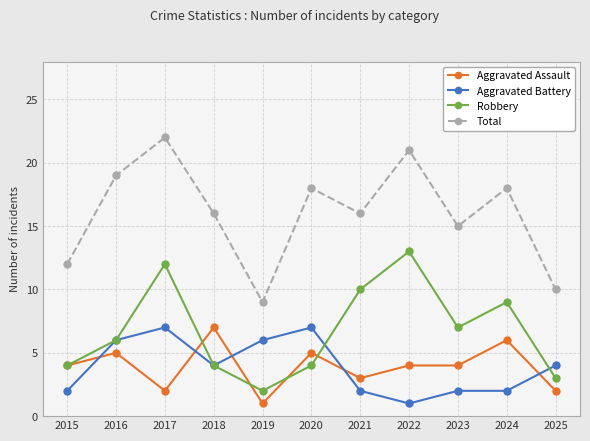

How many Aggravated Battery values are between 2 and 6?

8